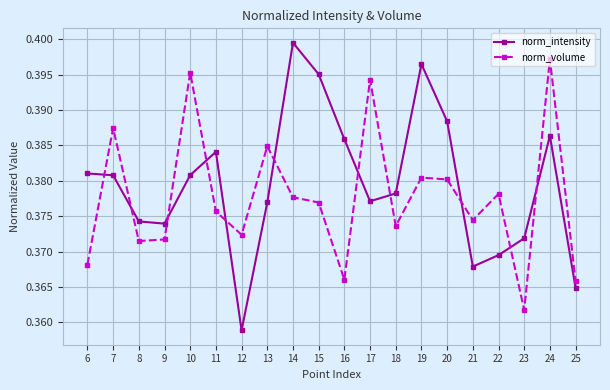

Where do norm_intensity and norm_volume first cross each other?

6 and 7